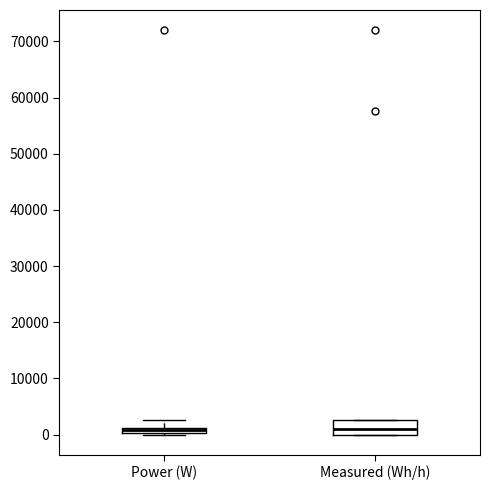

Where is the lower edge of the box for Power (W) on the y-axis? The values are not printed on the chart, so give them approximately, as read against the axis.

0